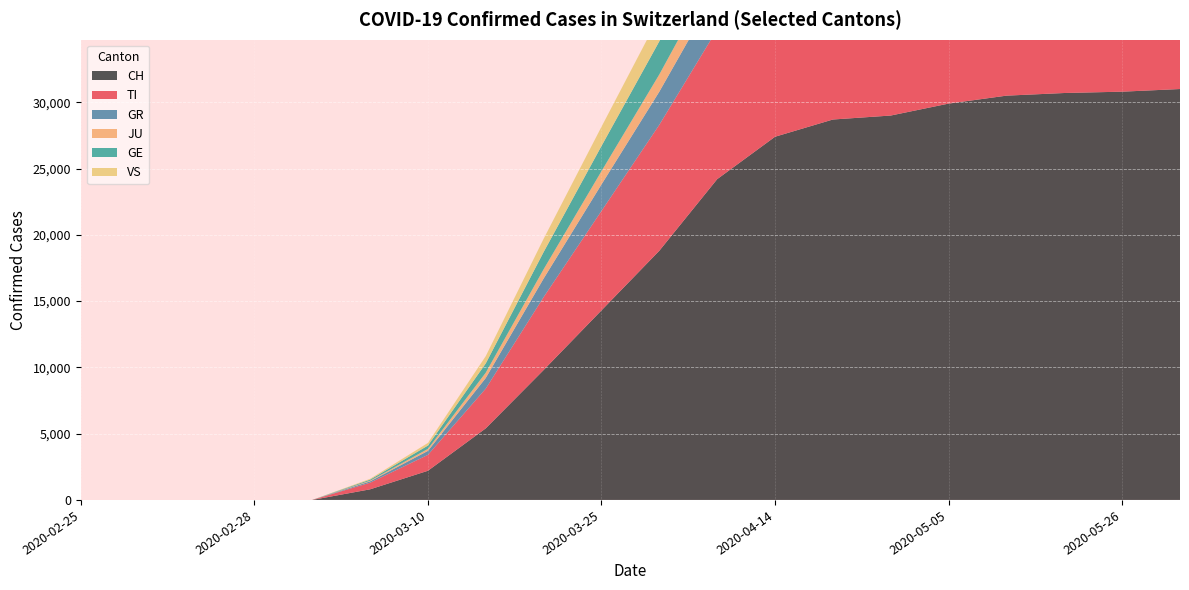

Reading left to right, list all the values displayed in this chart.

CH: 0	0	0	0	0	800	2200	5400	9800	14300	18800	24200	27400	28700	29000	29900	30500	30700	30800	31000
TI: 0	0	0	0	0	500	1200	3000	5500	7500	9500	11300	12200	12800	13000	13200	13300	13400	13400	13420
GR: 0	0	0	0	0	100	300	800	1400	2000	2500	3000	3300	3400	3430	3460	3470	3480	3485	3490
JU: 0	0	0	0	0	50	150	400	700	1000	1300	1600	1750	1800	1820	1840	1850	1855	1858	1860
GE: 0	0	0	0	0	80	250	700	1300	1900	2500	3200	3700	4000	4100	4200	4250	4270	4280	4290
VS: 0	0	0	0	0	60	200	550	1000	1450	1900	2300	2600	2700	2750	2780	2800	2810	2815	2820